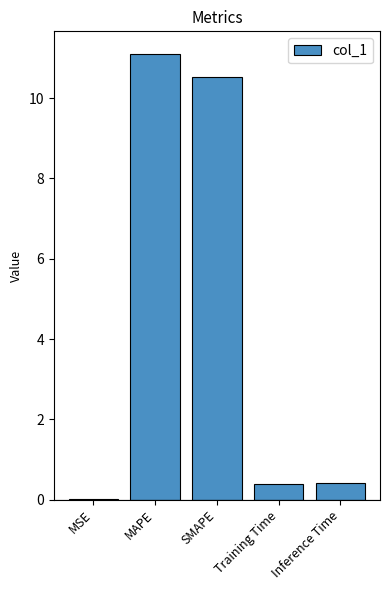

Reading left to right, list all the values displayed in this chart.

0.0	11.1	10.5	0.4	0.4